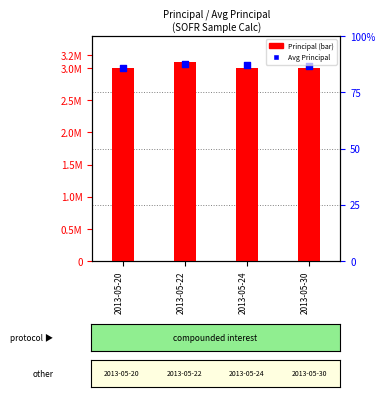

Which series has the largest total across all categories?

Avg Principal